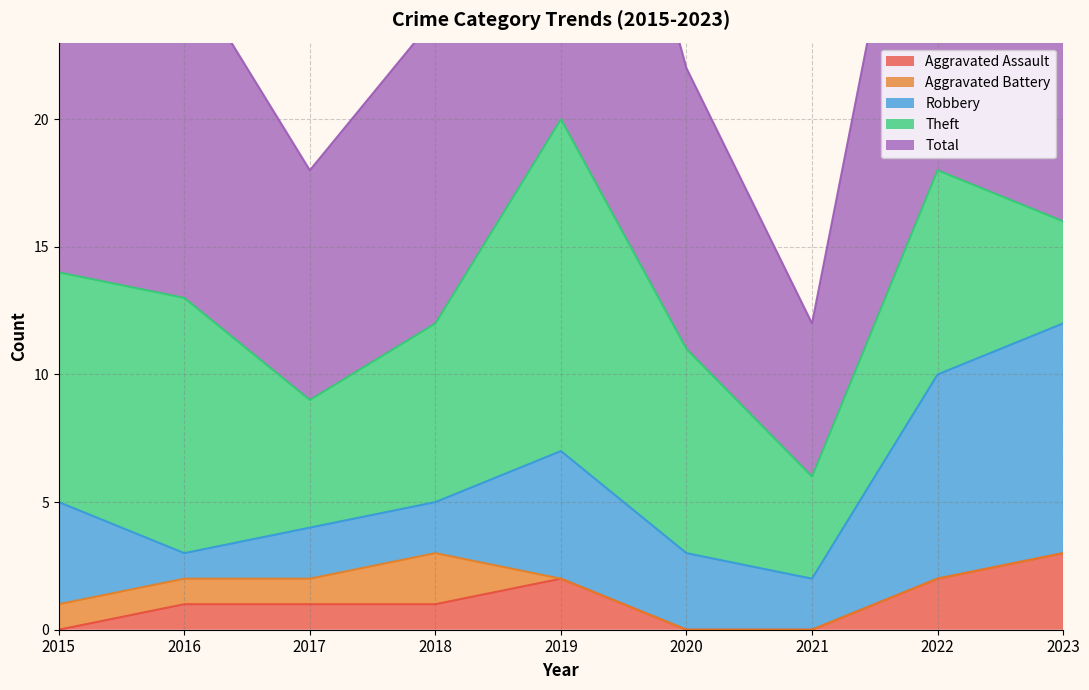

What is the value of the Theft point at the 9th from the left?

4